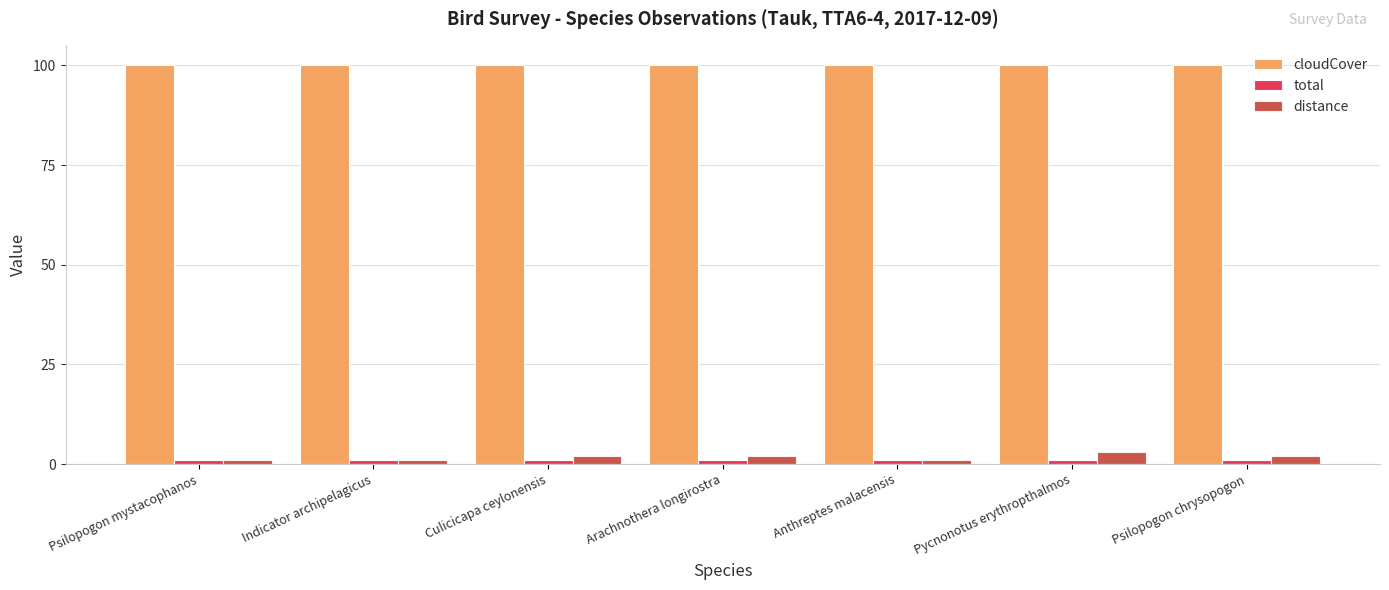

What is the minimum value for cloudCover?

100